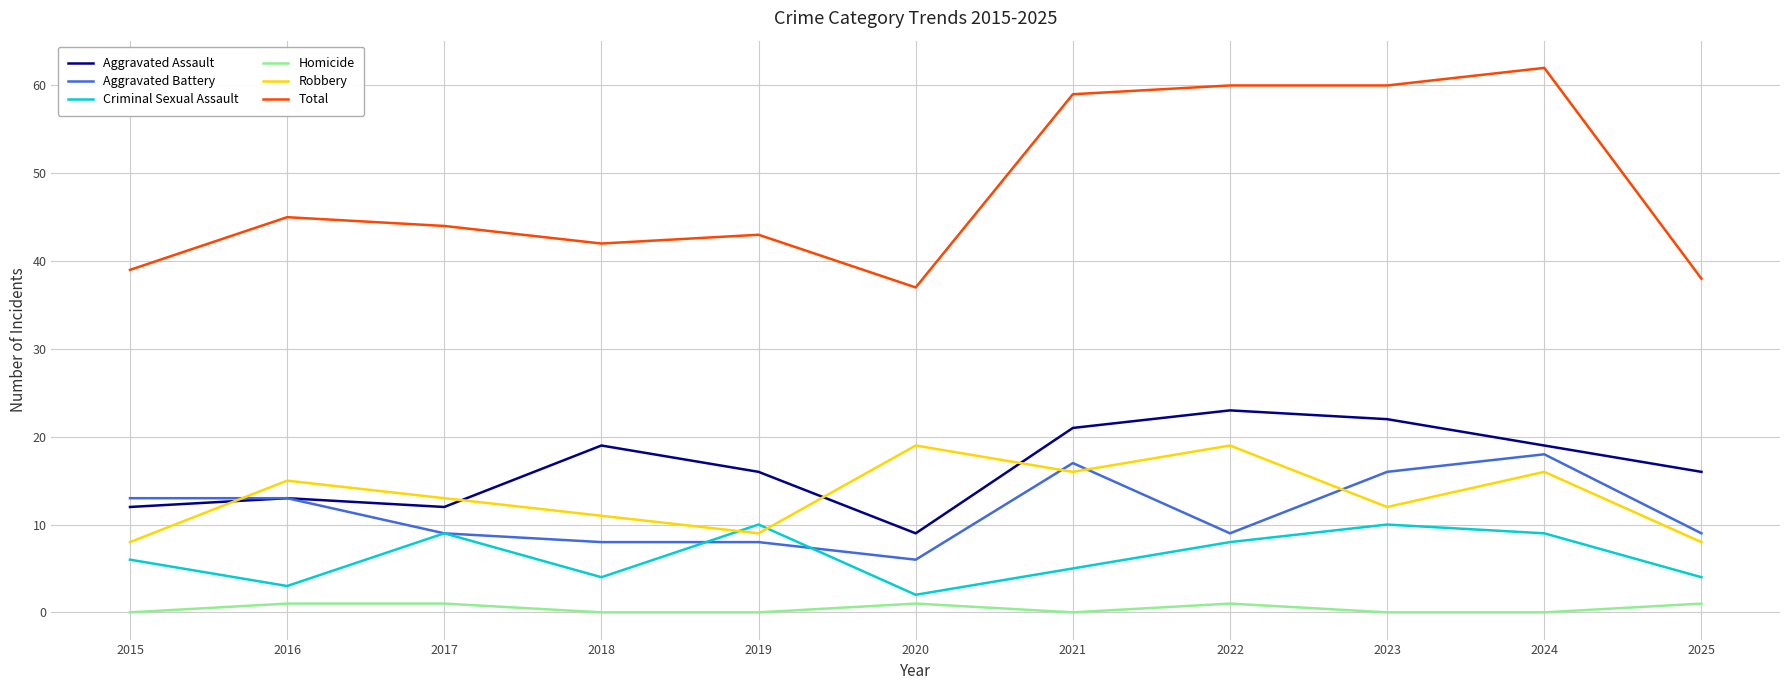

What is the spread (max minus min) of values at 2018?

42